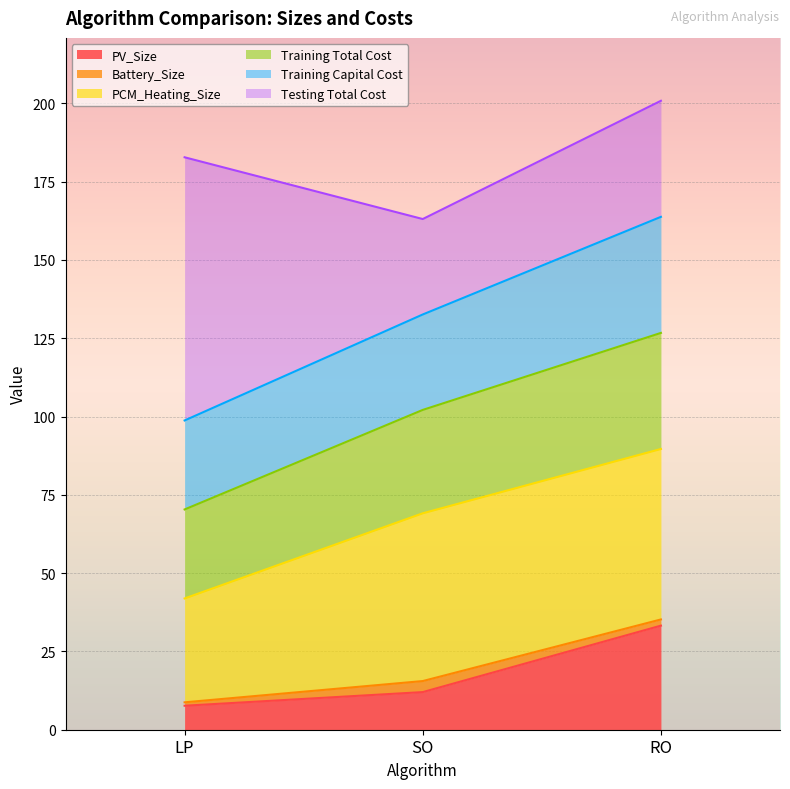

What is the maximum value for PV_Size?

33.2